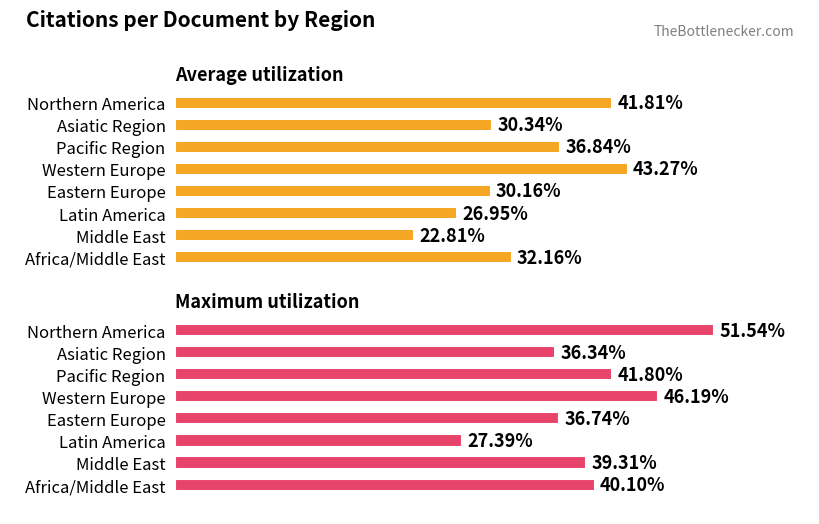

Reading left to right, transcribe all the data shown in this chart.

Average utilization: 41.8	30.3	36.8	43.3	30.2	26.9	22.8	32.2
Maximum utilization: 51.5	36.3	41.8	46.2	36.7	27.4	39.3	40.1